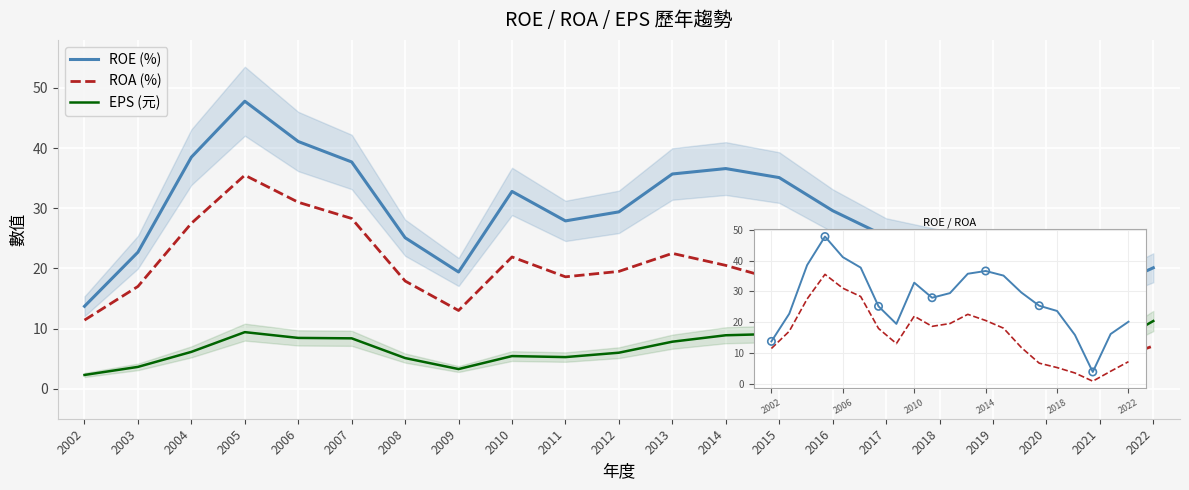

What is the total value across all series at 2018?

37.3